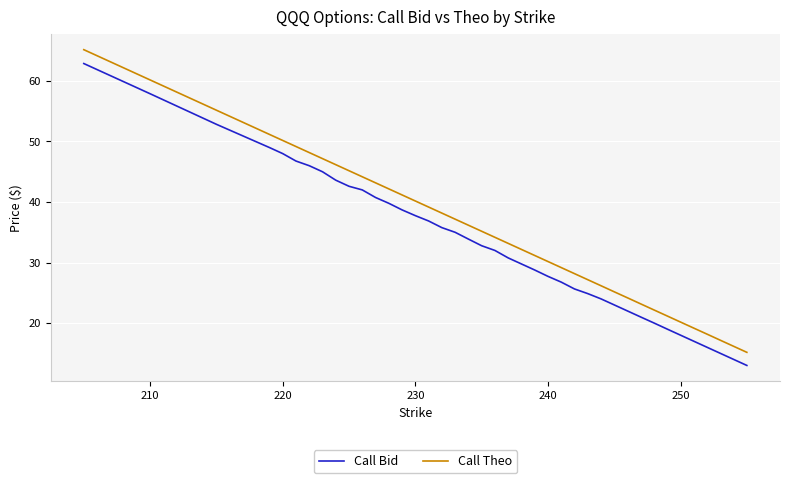

What is the greatest value displayed?

65.2